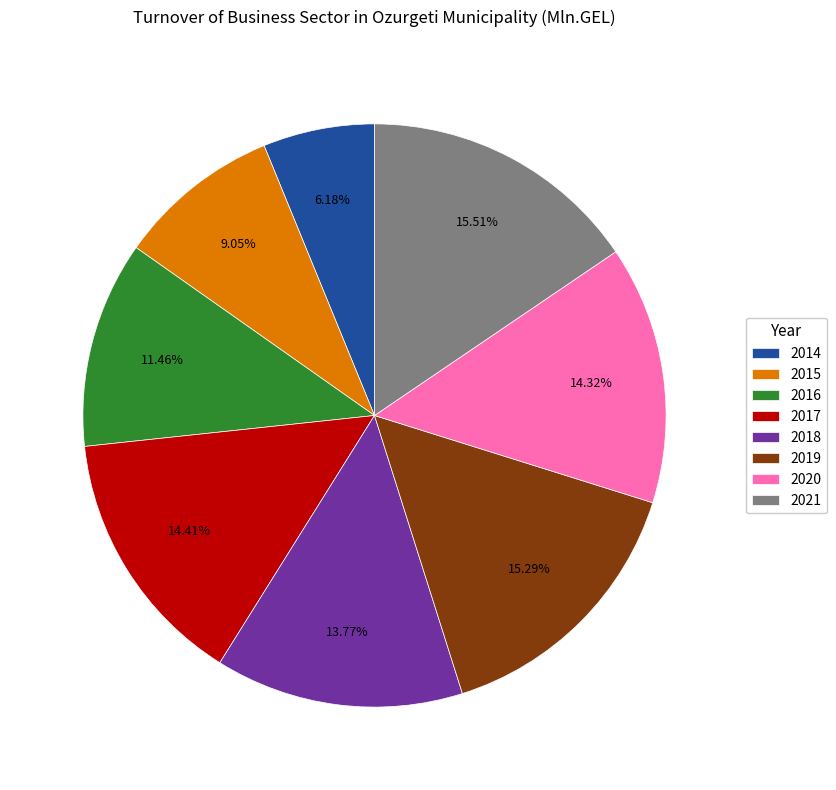

Does 2020 account for over 50% of the chart?

No